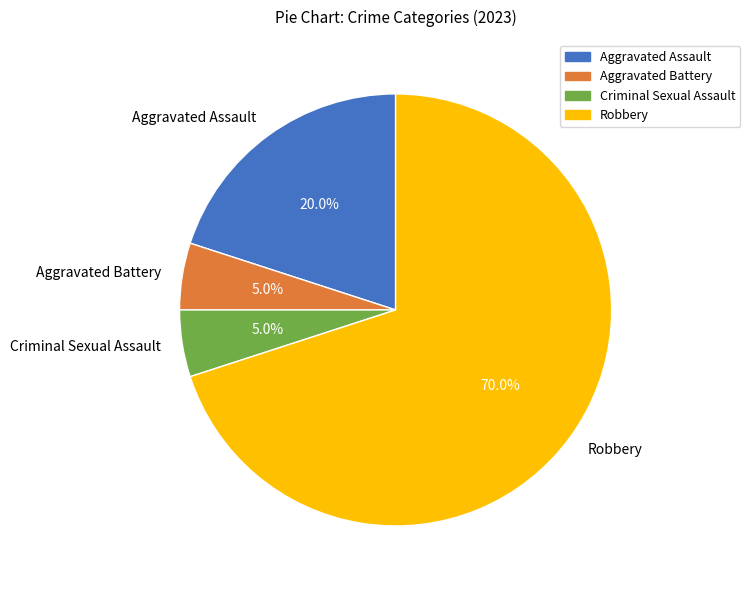

How many segments does this pie chart have?

4